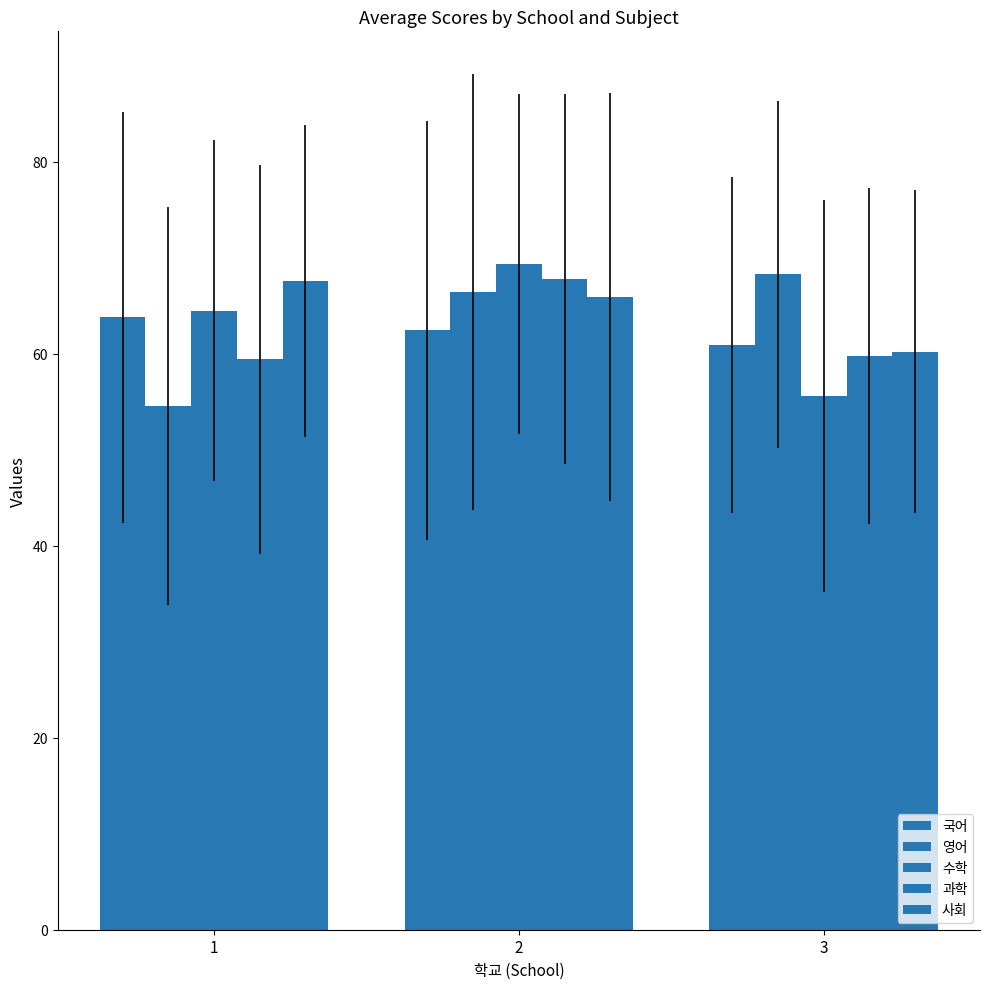

Reading left to right, what are all the values shown in this chart?

국어: 1=63.8	2=62.4	3=60.9
영어: 1=54.6	2=66.4	3=68.3
수학: 1=64.5	2=69.4	3=55.6
과학: 1=59.4	2=67.8	3=59.8
사회: 1=67.6	2=65.9	3=60.2